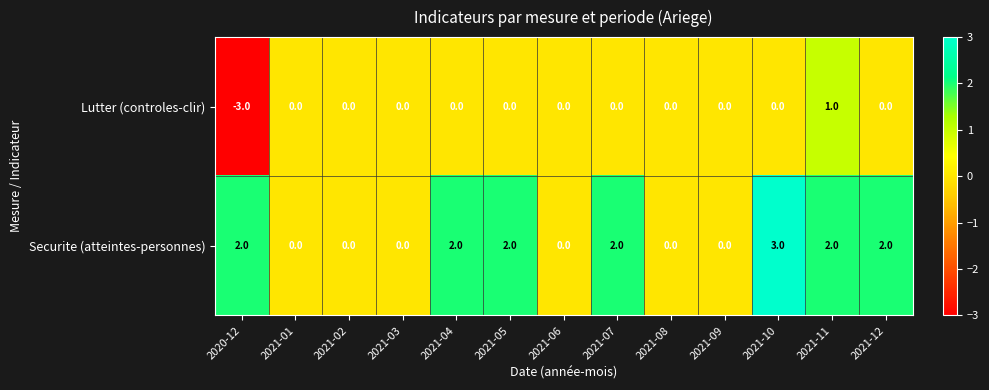

How many series are shown in this chart?

2